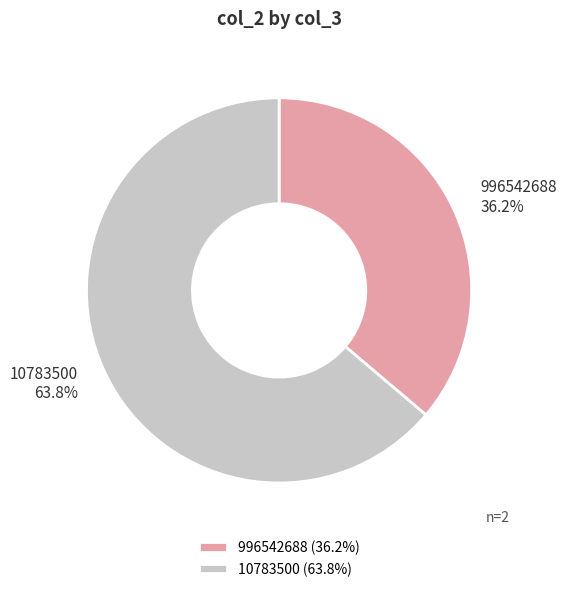

Is there a majority slice in this chart?

Yes